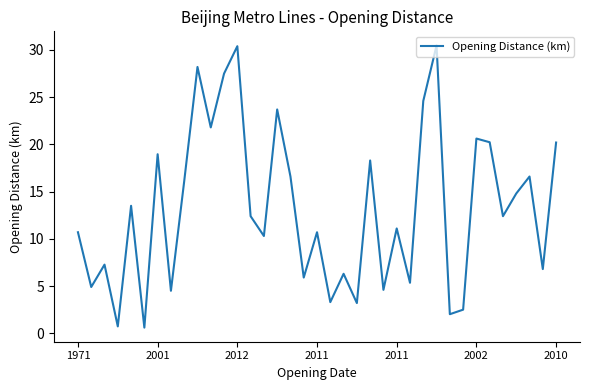

What is the greatest value displayed?

30.5